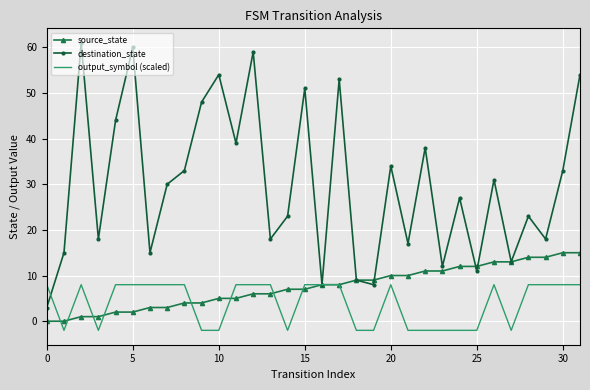

List the series in order of their peak value, lowest first.

output_symbol (scaled), source_state, destination_state